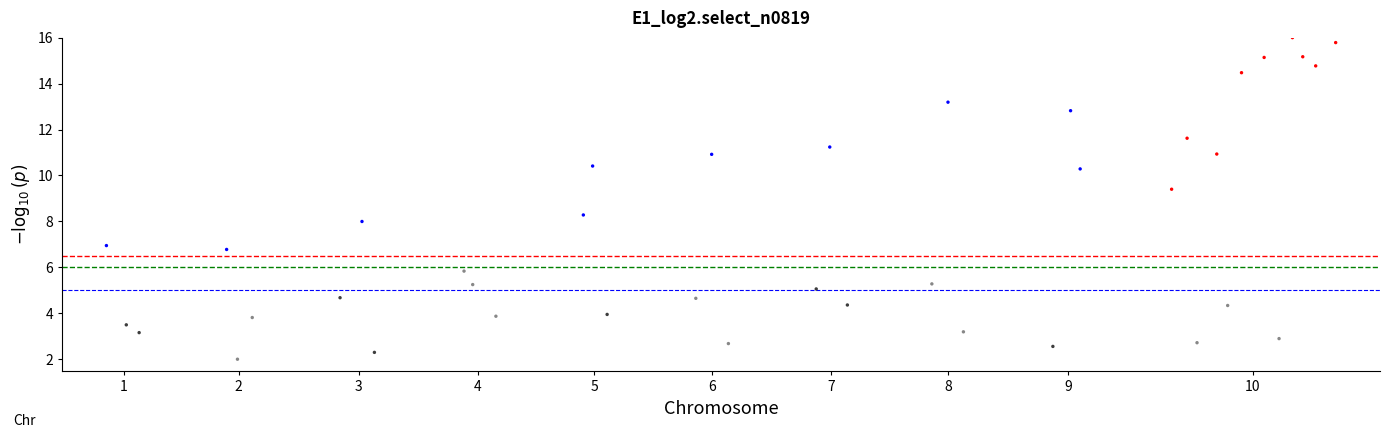

What Y value in the scatter plot is closest to 9?

9.4